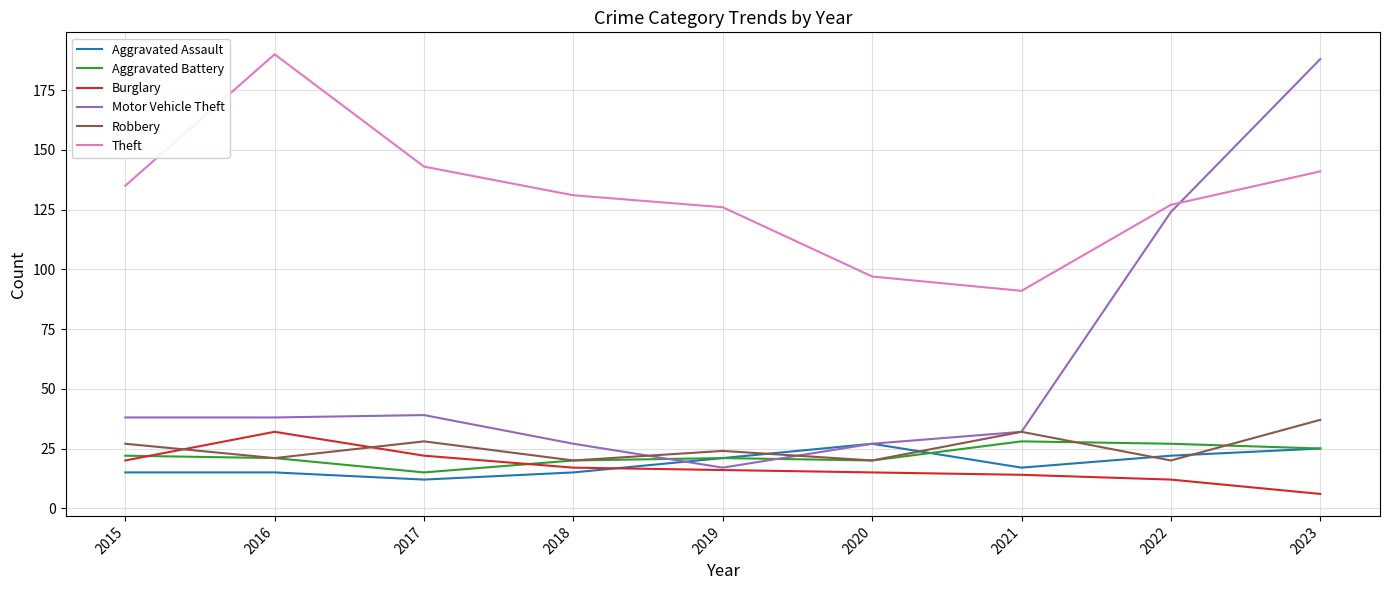

Which series ends up on top after the final intersection of Burglary and Robbery?

Robbery